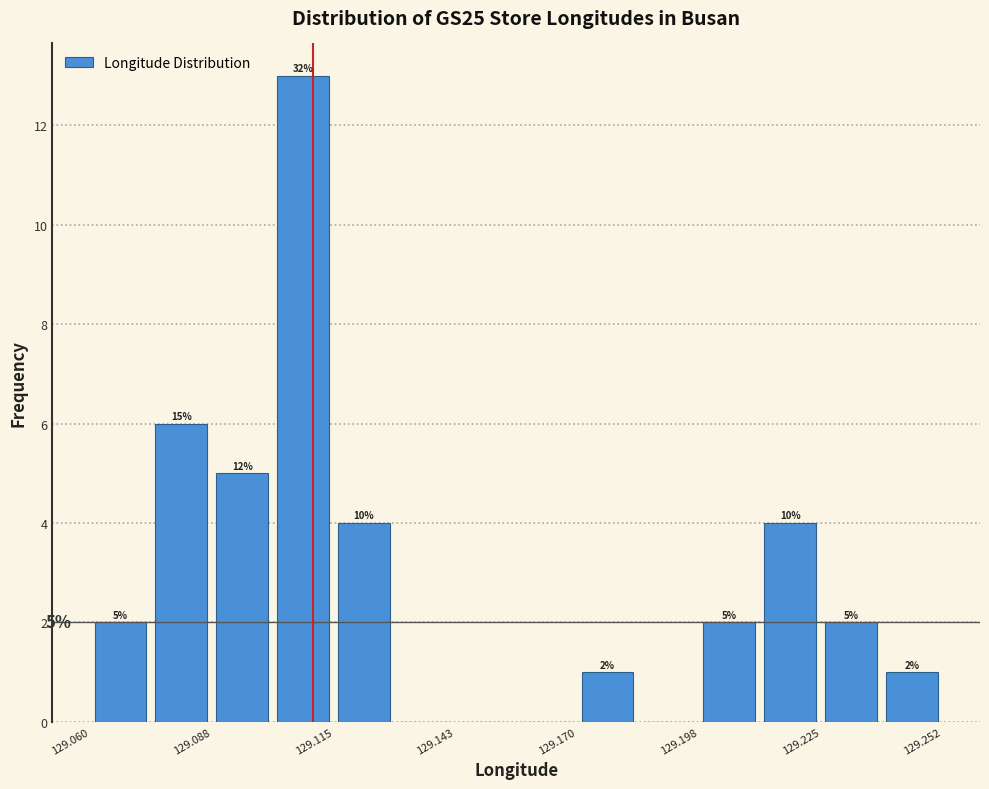

Around what value on the x-axis is the tallest bar? Give the approximate position of its centre, as read against the axis.

129.110